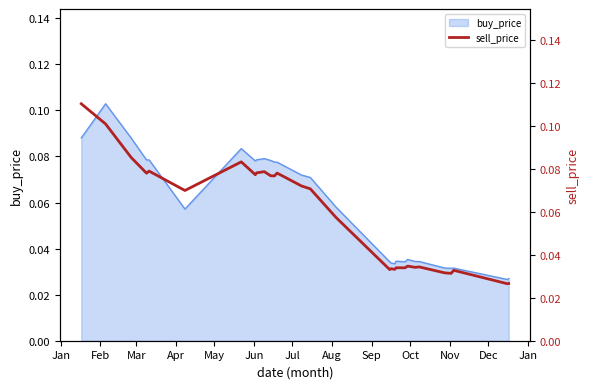

True or false: the data shows 0.1 at 15.

True